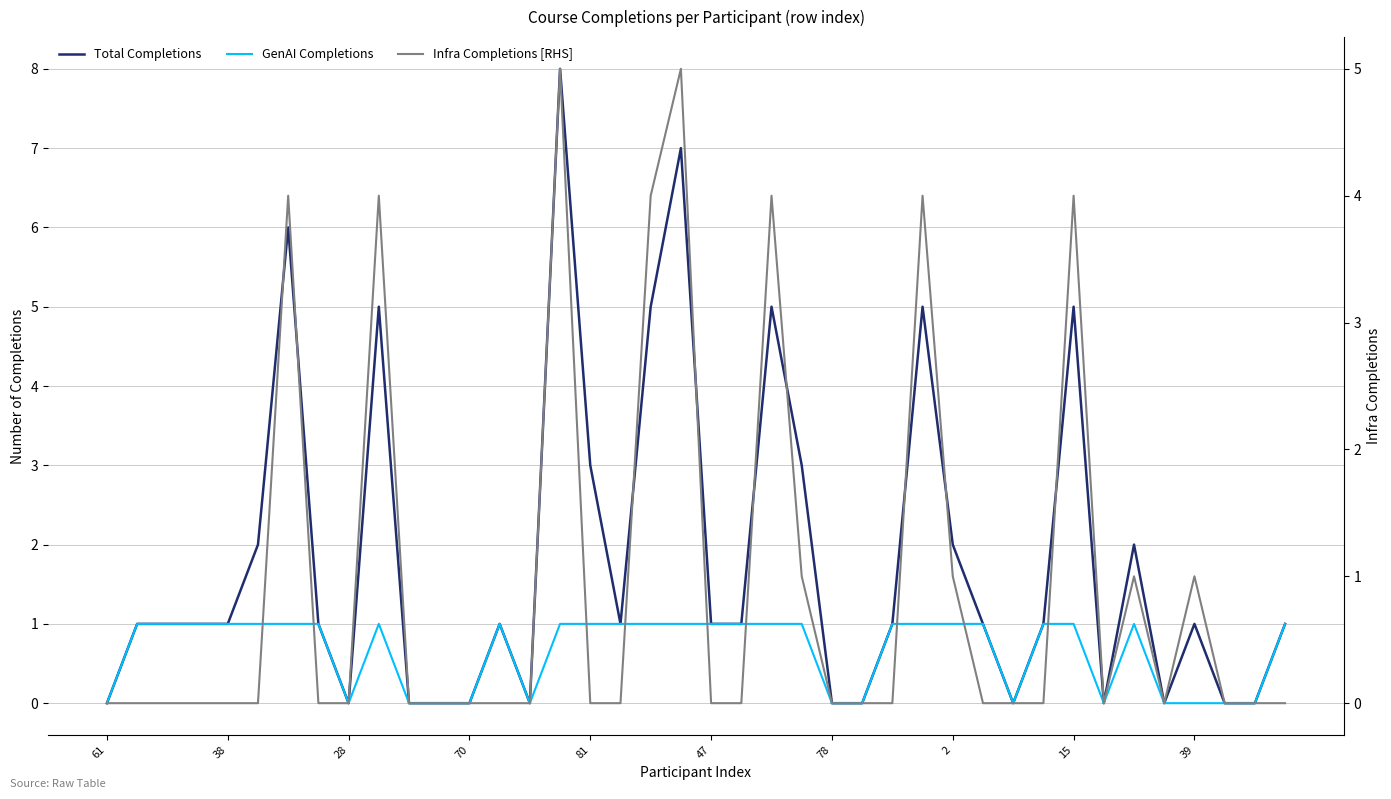

Is this an area chart (filled region under the line)?

No